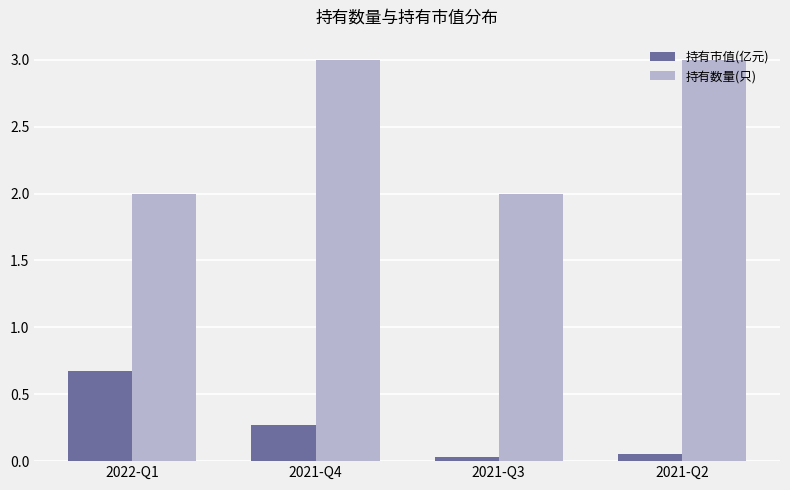

The value of 持有市值(亿元) at 2021-Q3 is 0.0. True or false?

True